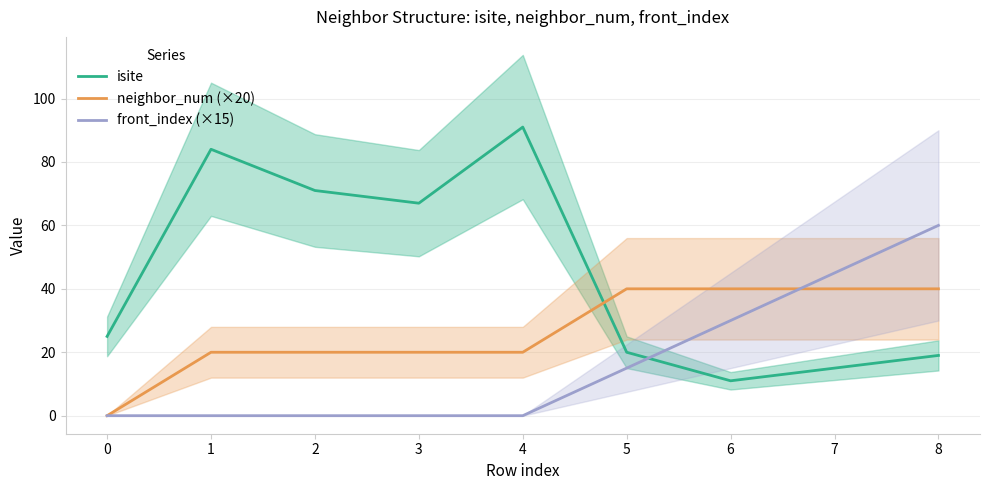

Rank the series by their maximum value, from highest to lowest.

isite, front_index (×15), neighbor_num (×20)